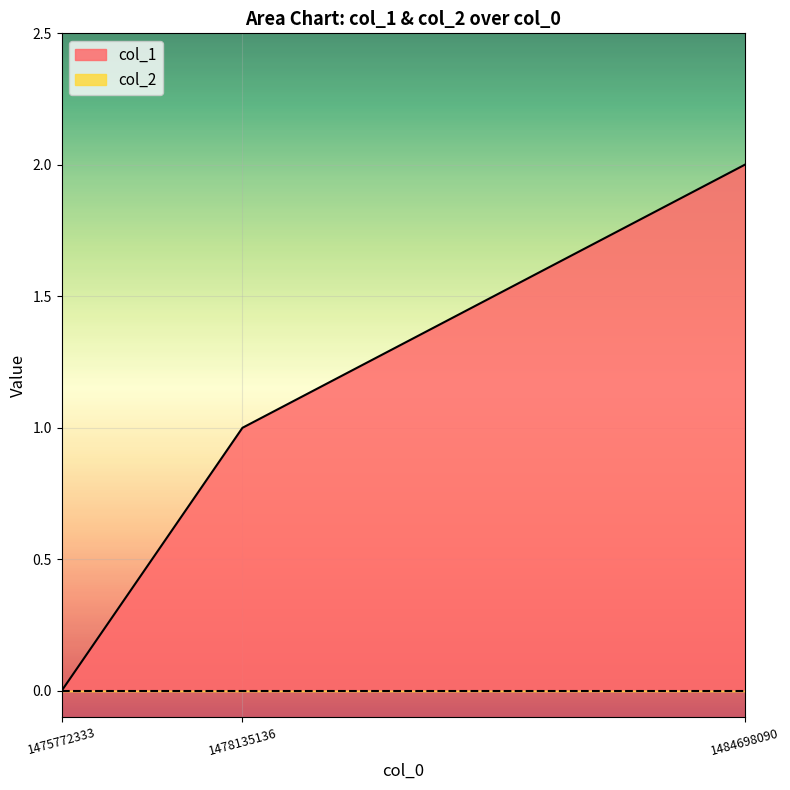

Which label corresponds to the largest value in the chart?

1484698090